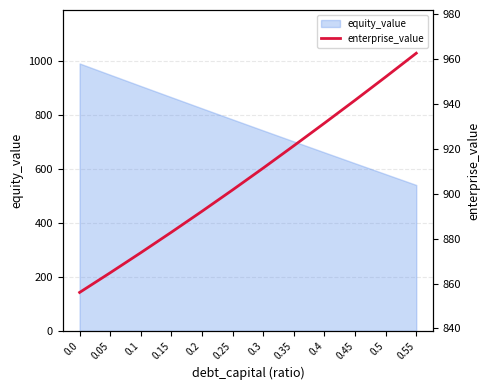

Is it true that the value at 0.4 is 1353.0?

False